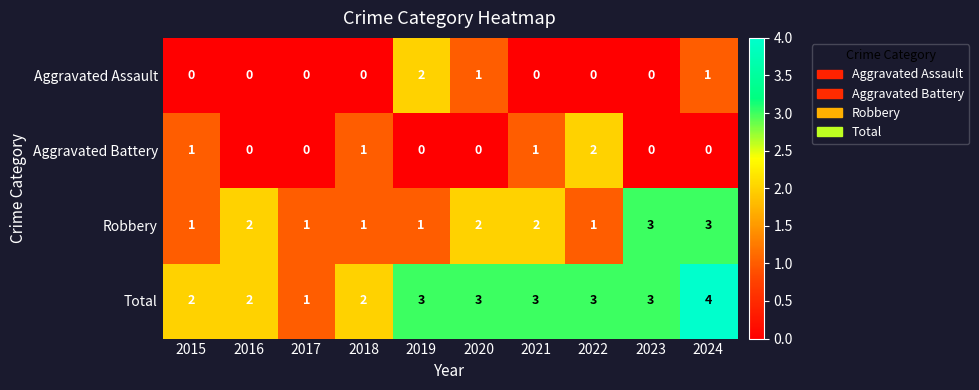

How many series are shown in this chart?

4